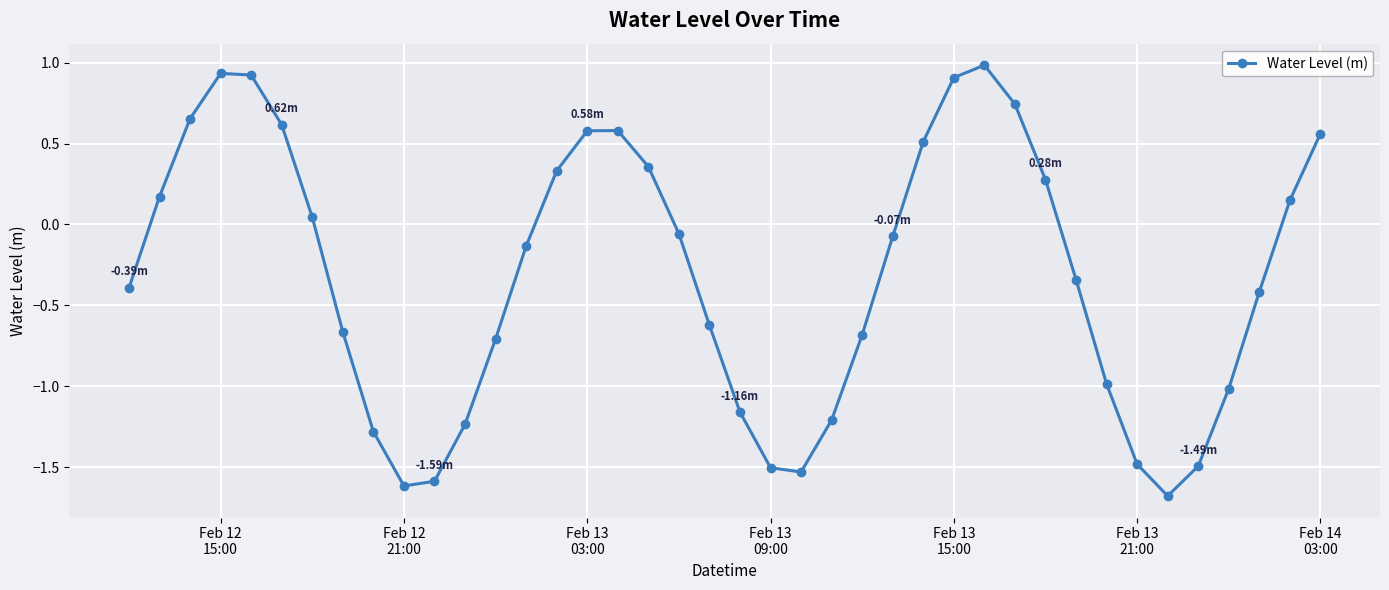

How many points are higher than both their immediate neighbors (excluding endpoints)?

3